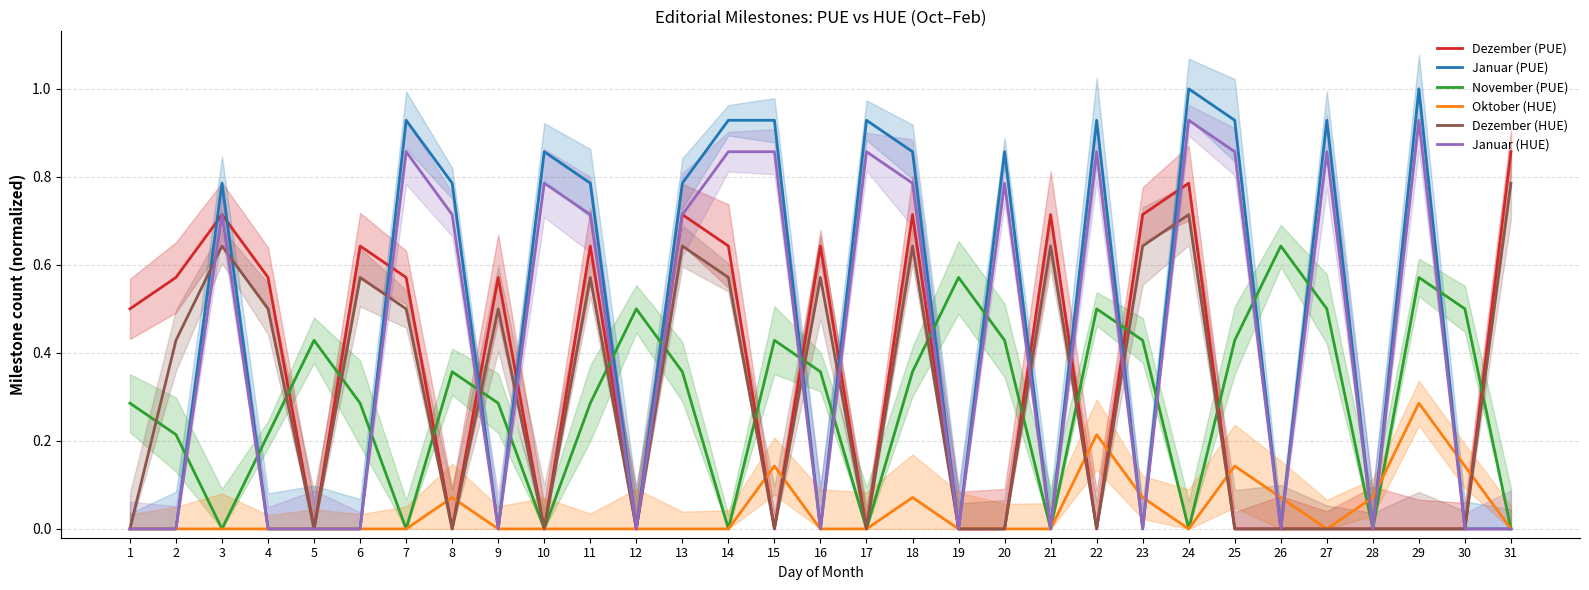

How many intersections are there between Januar (HUE) and November (PUE)?

16